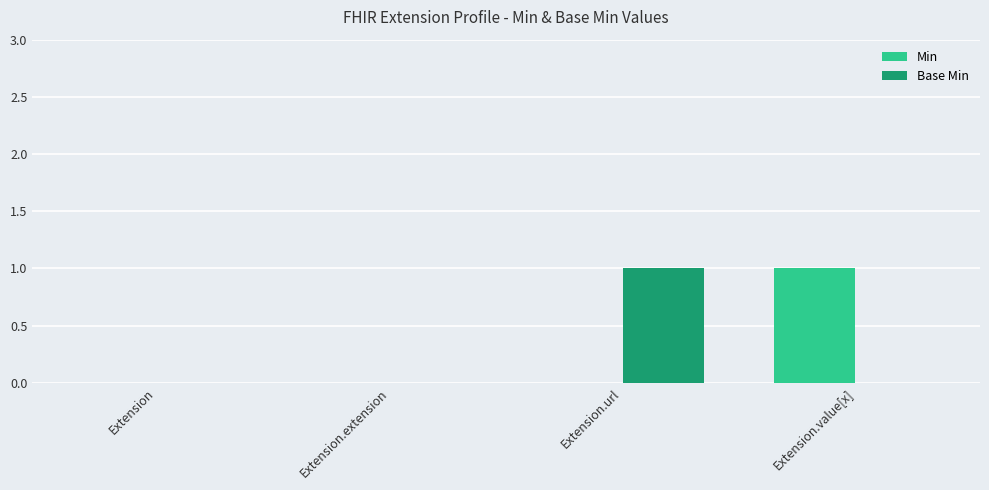

How many groups of bars are there?

4